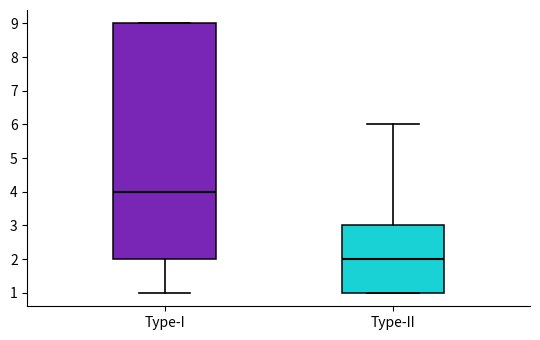

Reading left to right, read every box against the y-axis: the position of its median line, the range the box covers, and the ends of its whiskers. The values are not printed on the chart, so give them approximately, as read against the axis.

Type-I: median 4, box 2 to 9, whiskers 1 to 9
Type-II: median 2, box 1 to 3, whiskers 1 to 6